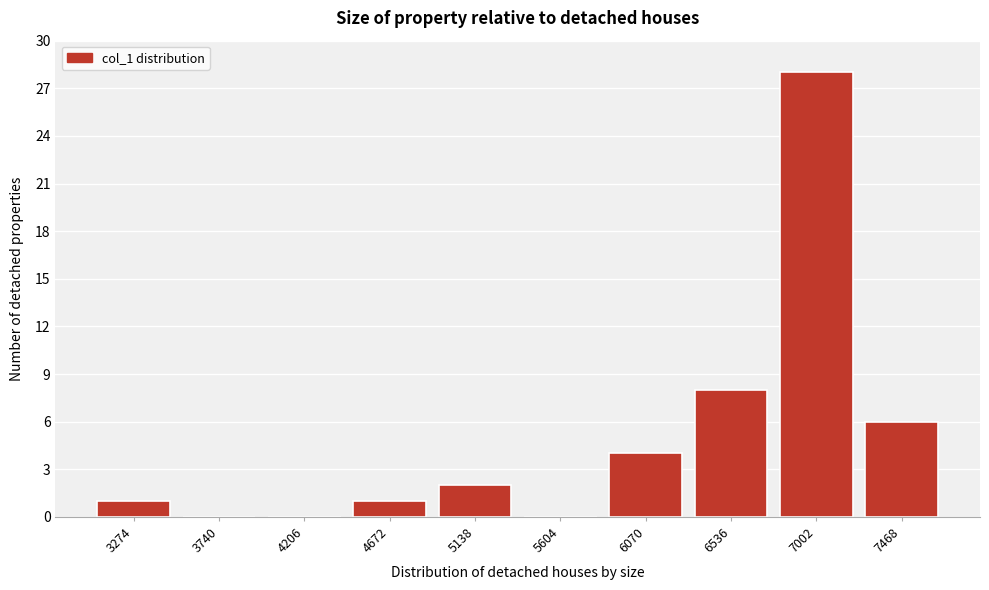

Reading right to left, transcribe all the data shown in this chart.

7468=6	7002=28	6536=8	6070=4	5604=0	5138=2	4672=1	4206=0	3740=0	3274=1